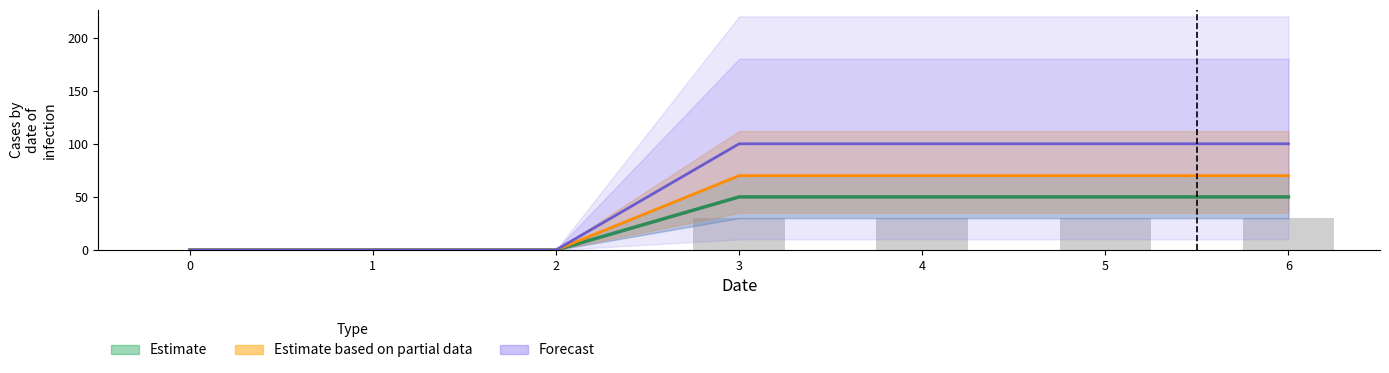

Between 1 and 0, which is larger?

1